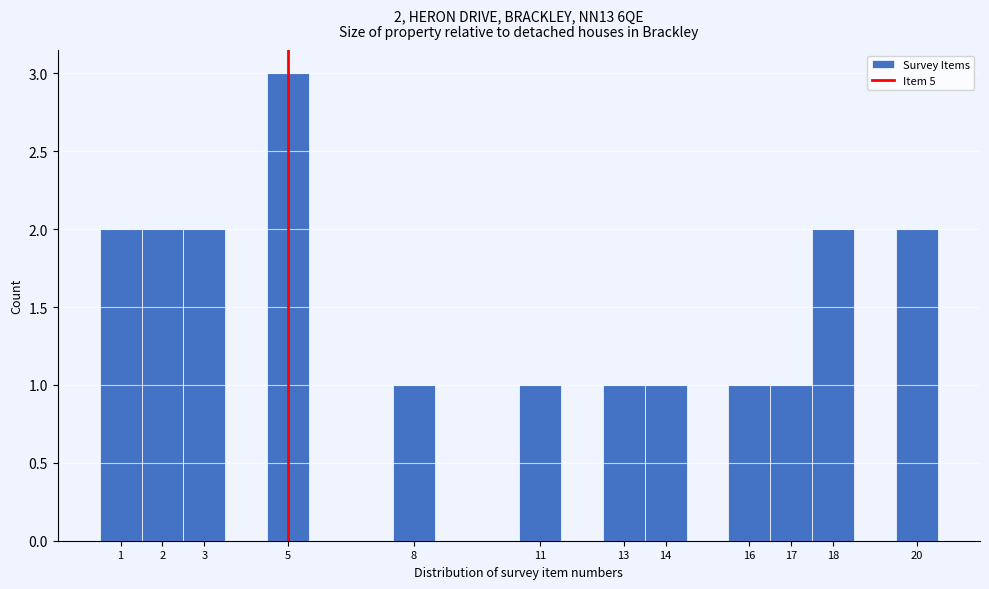

Over which range of the x-axis is the bar tallest?

4.5 to 5.5